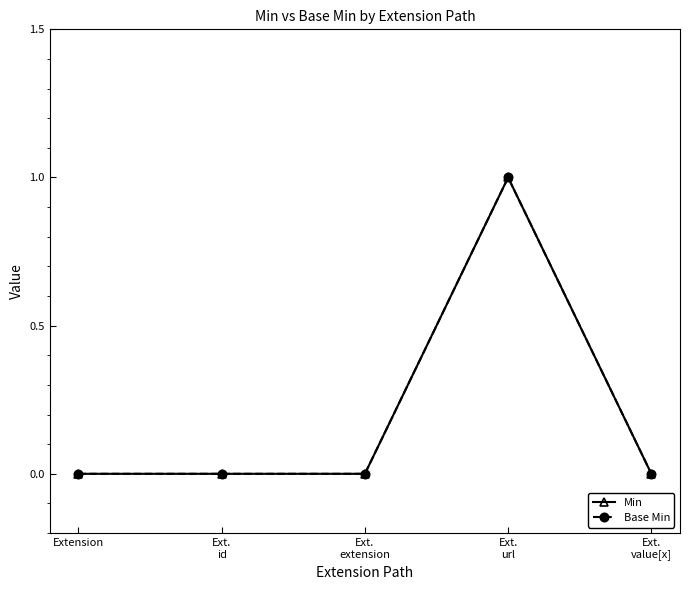

The value of Min at Ext.
id is 0. True or false?

True